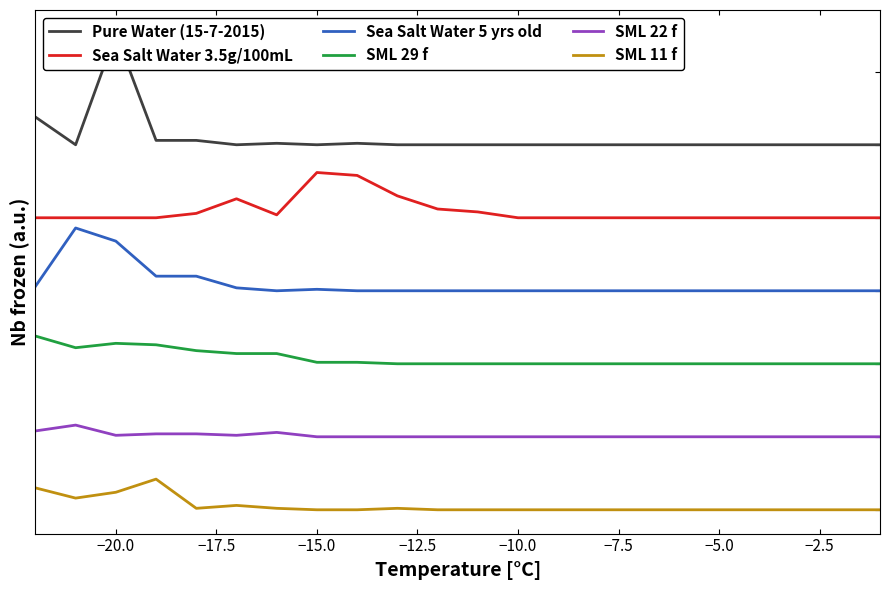

True or false: Sea Salt Water 5 yrs old has a value of 184 at −20.0.

True